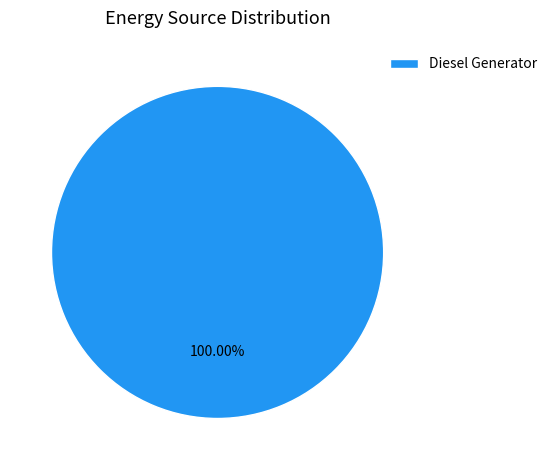

Is it true that Diesel Generator is 91% of the pie?

False